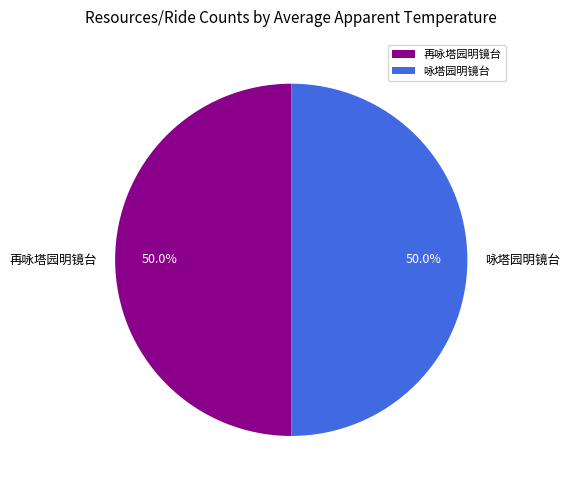

True or false: 再咏塔园明镜台 accounts for 57% of the total.

False